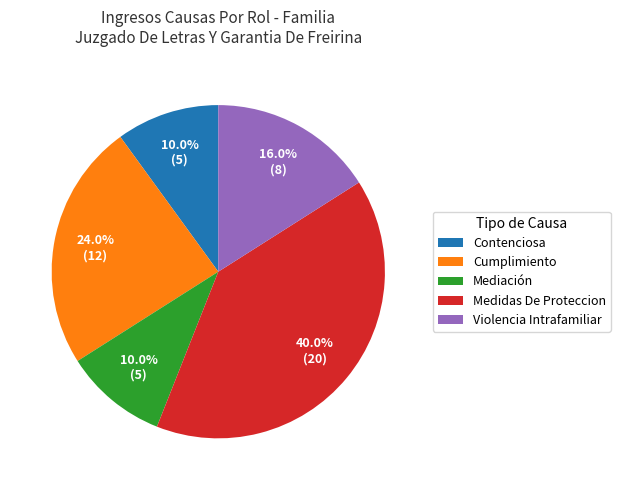

How many slices are in this pie chart?

5